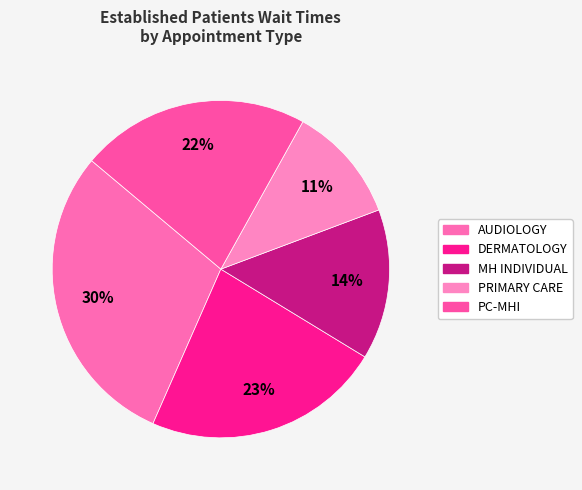

Is there a majority slice in this chart?

No